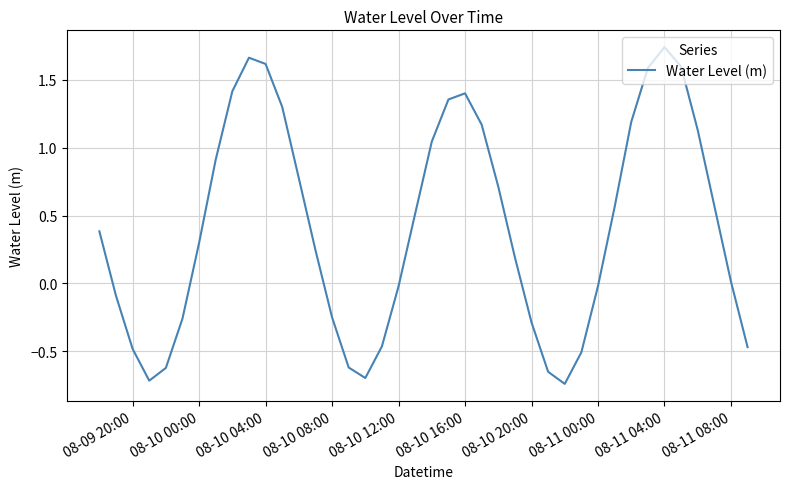

What is the difference between the maximum and minimum values?

2.5